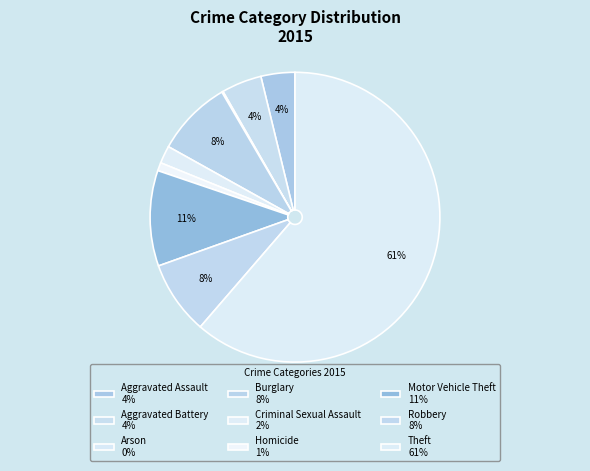

True or false: Theft accounts for 67% of the total.

False